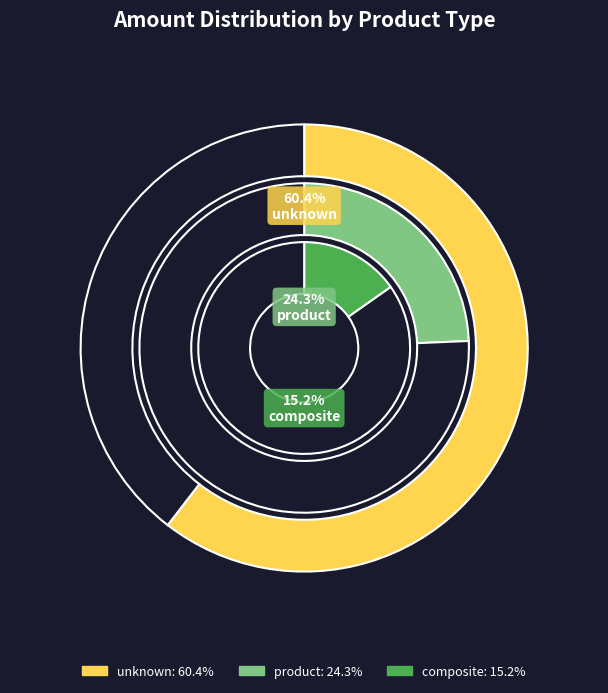

Is there a majority slice in this chart?

Yes